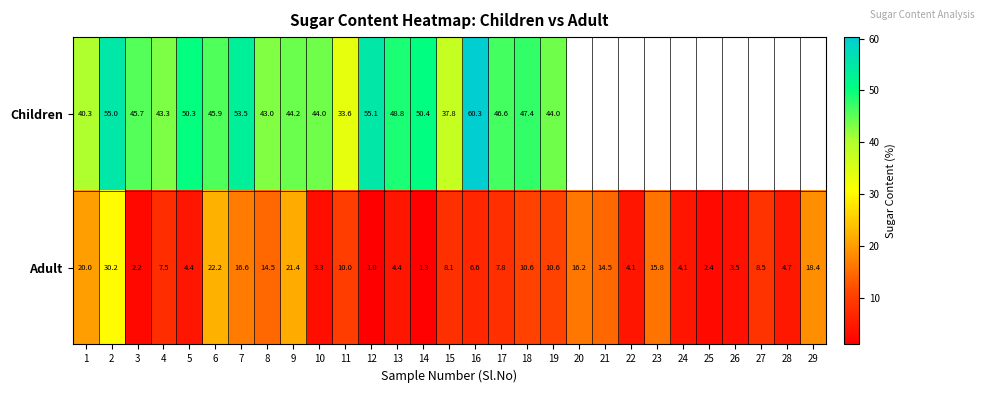

What is the difference between the highest and lowest values at 5?

45.9